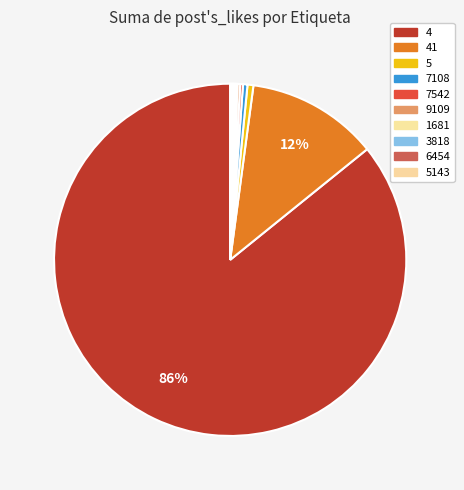

To the nearest percent, what is the difference between the largest and smallest slice percentages?

86%